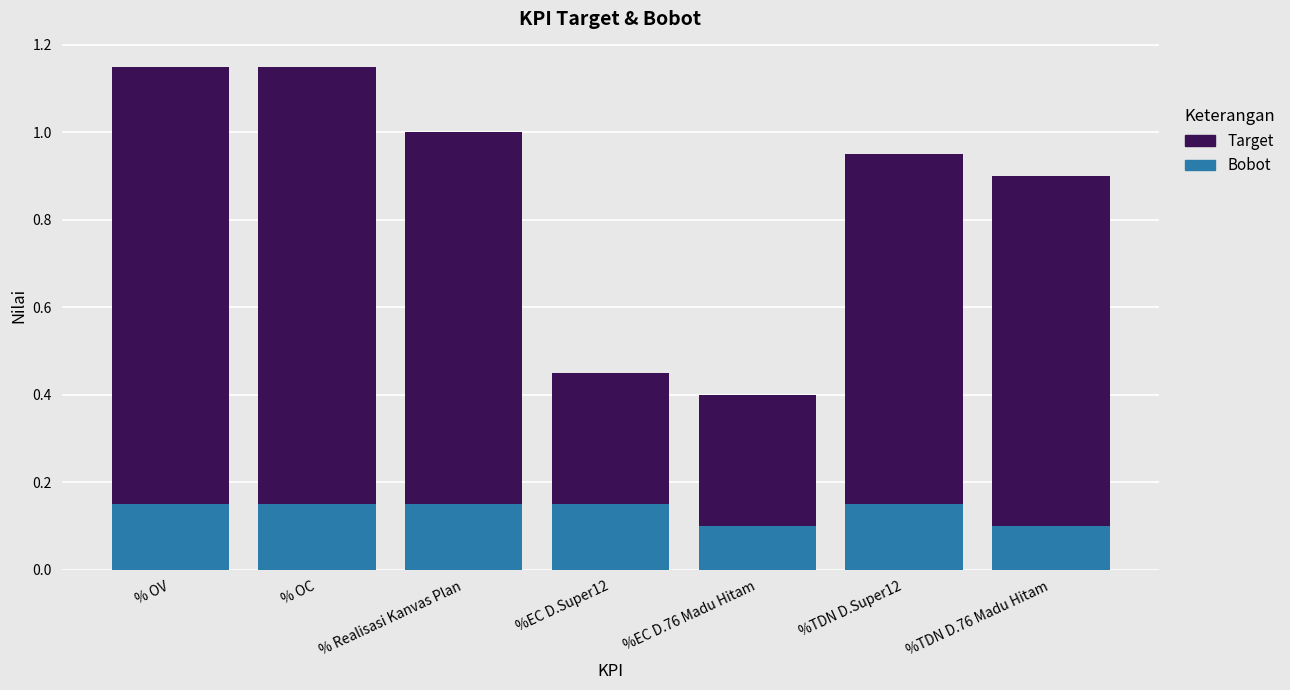

At which category is the sum across all series the highest?

% OV